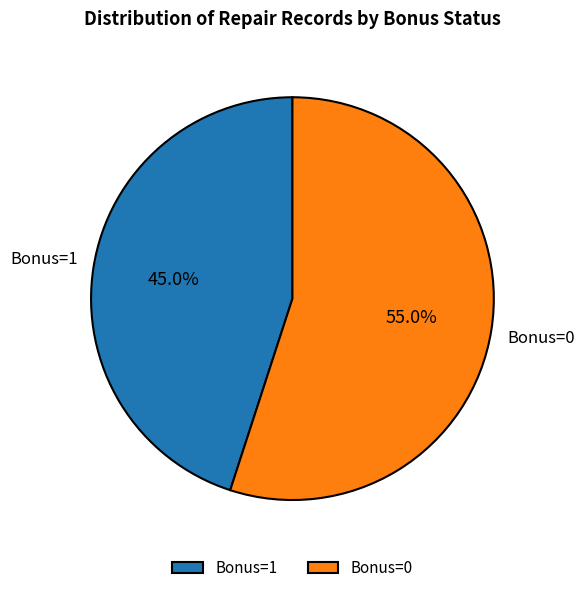

Rank the categories by value from lowest to highest.

Bonus=1, Bonus=0